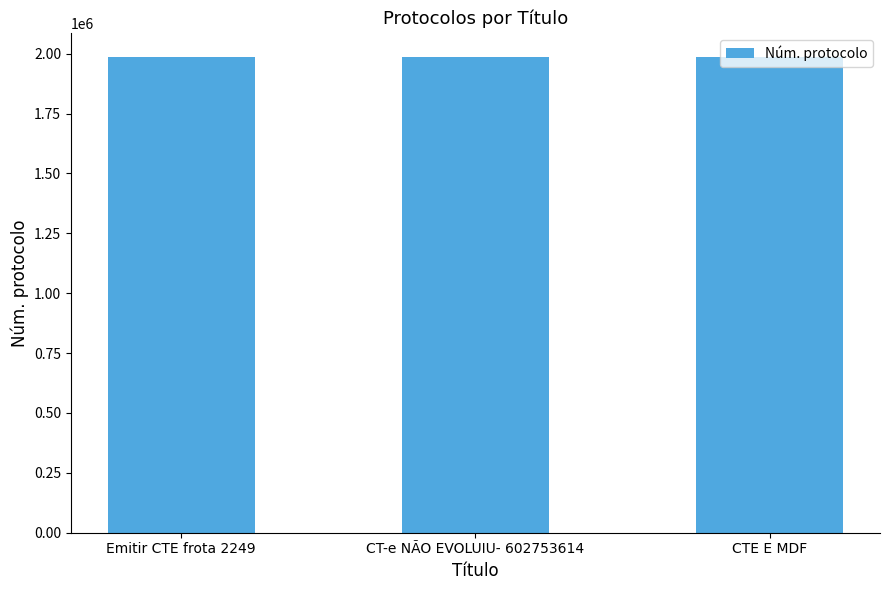

Approximately how many times larger is the value at CTE E MDF compared to CT-e NÃO EVOLUIU- 602753614?

1.0